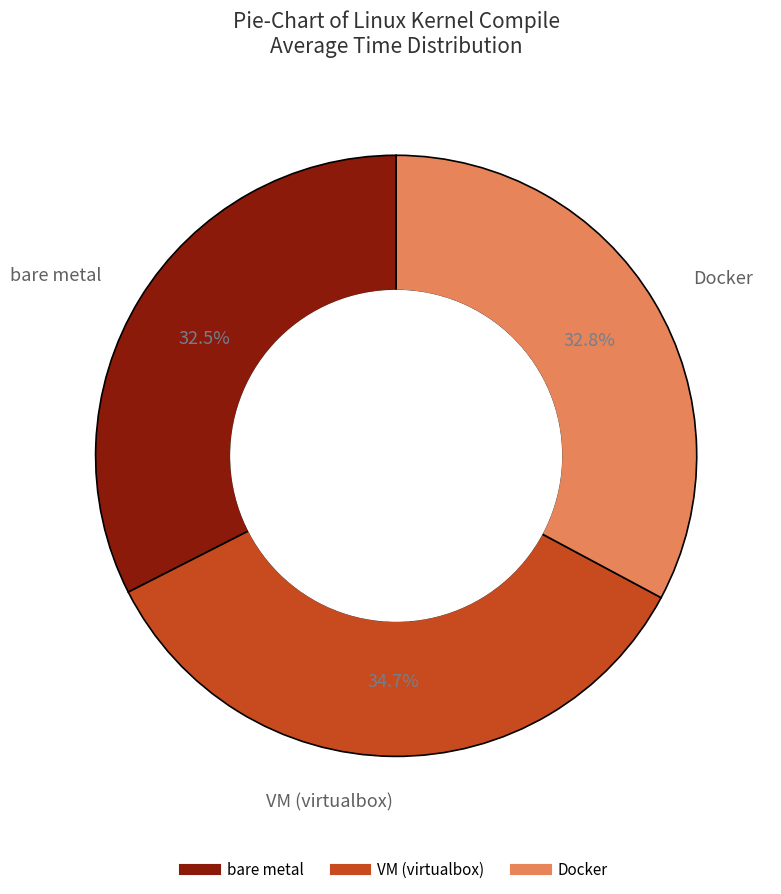

How many segments does this pie chart have?

3